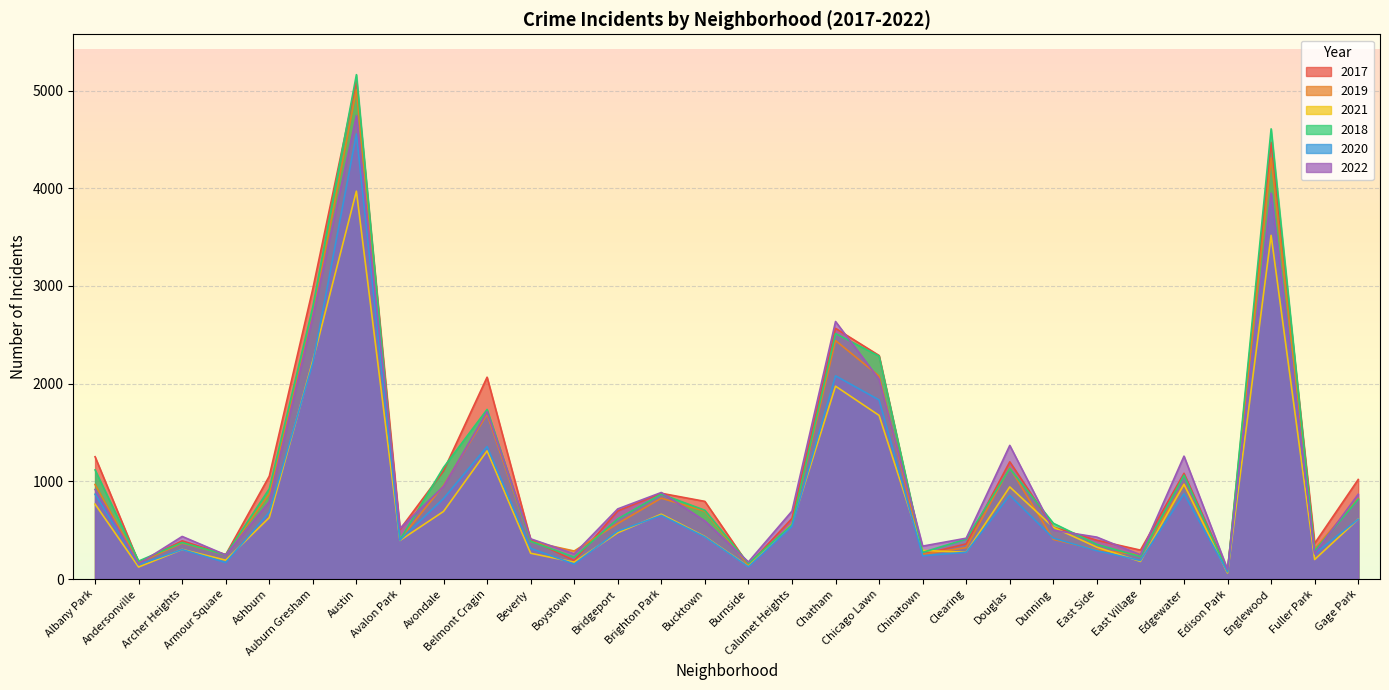

Reading left to right, list all the values displayed in this chart.

2017: Albany Park=1252	Andersonville=171	Archer Heights=391	Armour Square=250	Ashburn=1053	Auburn Gresham=2973	Austin=5096	Avalon Park=508	Avondale=1107	Belmont Cragin=2066	Beverly=404	Boystown=188	Bridgeport=697	Brighton Park=878	Bucktown=795	Burnside=145	Calumet Heights=620	Chatham=2566	Chicago Lawn=2288	Chinatown=253	Clearing=360	Douglas=1200	Dunning=531	East Side=397	East Village=296	Edgewater=1082	Edison Park=87	Englewood=4470	Fuller Park=365	Gage Park=1019
2019: Albany Park=968	Andersonville=166	Archer Heights=368	Armour Square=249	Ashburn=872	Auburn Gresham=2700	Austin=5008	Avalon Park=405	Avondale=957	Belmont Cragin=1687	Beverly=385	Boystown=287	Bridgeport=568	Brighton Park=828	Bucktown=694	Burnside=142	Calumet Heights=561	Chatham=2441	Chicago Lawn=2078	Chinatown=253	Clearing=322	Douglas=1140	Dunning=406	East Side=298	East Village=248	Edgewater=972	Edison Park=77	Englewood=4310	Fuller Park=308	Gage Park=825
2021: Albany Park=767	Andersonville=123	Archer Heights=303	Armour Square=193	Ashburn=629	Auburn Gresham=2237	Austin=3970	Avalon Park=395	Avondale=692	Belmont Cragin=1312	Beverly=264	Boystown=173	Bridgeport=474	Brighton Park=664	Bucktown=435	Burnside=130	Calumet Heights=559	Chatham=1974	Chicago Lawn=1675	Chinatown=293	Clearing=274	Douglas=943	Dunning=530	East Side=326	East Village=180	Edgewater=969	Edison Park=62	Englewood=3518	Fuller Park=200	Gage Park=613
2018: Albany Park=1117	Andersonville=184	Archer Heights=374	Armour Square=248	Ashburn=924	Auburn Gresham=2787	Austin=5163	Avalon Park=401	Avondale=1142	Belmont Cragin=1736	Beverly=386	Boystown=224	Bridgeport=616	Brighton Park=869	Bucktown=704	Burnside=160	Calumet Heights=554	Chatham=2513	Chicago Lawn=2281	Chinatown=273	Clearing=409	Douglas=1131	Dunning=571	East Side=354	East Village=230	Edgewater=1063	Edison Park=75	Englewood=4608	Fuller Park=289	Gage Park=816
2020: Albany Park=868	Andersonville=147	Archer Heights=302	Armour Square=169	Ashburn=684	Auburn Gresham=2212	Austin=4556	Avalon Park=399	Avondale=824	Belmont Cragin=1356	Beverly=314	Boystown=153	Bridgeport=491	Brighton Park=652	Bucktown=431	Burnside=126	Calumet Heights=538	Chatham=2080	Chicago Lawn=1833	Chinatown=238	Clearing=274	Douglas=856	Dunning=418	East Side=290	East Village=190	Edgewater=872	Edison Park=75	Englewood=3945	Fuller Park=259	Gage Park=612
2022: Albany Park=917	Andersonville=155	Archer Heights=436	Armour Square=247	Ashburn=793	Auburn Gresham=2685	Austin=4743	Avalon Park=519	Avondale=948	Belmont Cragin=1712	Beverly=412	Boystown=258	Bridgeport=718	Brighton Park=886	Bucktown=595	Burnside=175	Calumet Heights=695	Chatham=2636	Chicago Lawn=2045	Chinatown=337	Clearing=418	Douglas=1368	Dunning=500	East Side=429	East Village=248	Edgewater=1258	Edison Park=99	Englewood=3950	Fuller Park=261	Gage Park=868